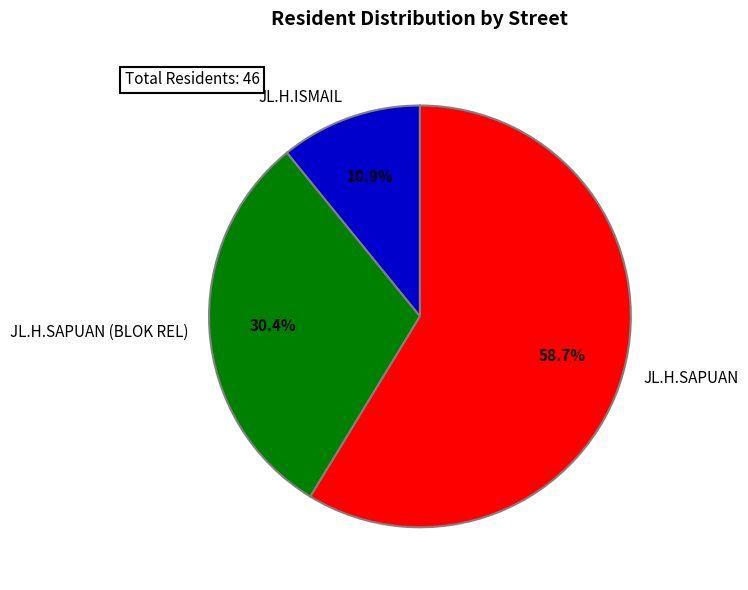

Which category accounts for the majority?

JL.H.SAPUAN